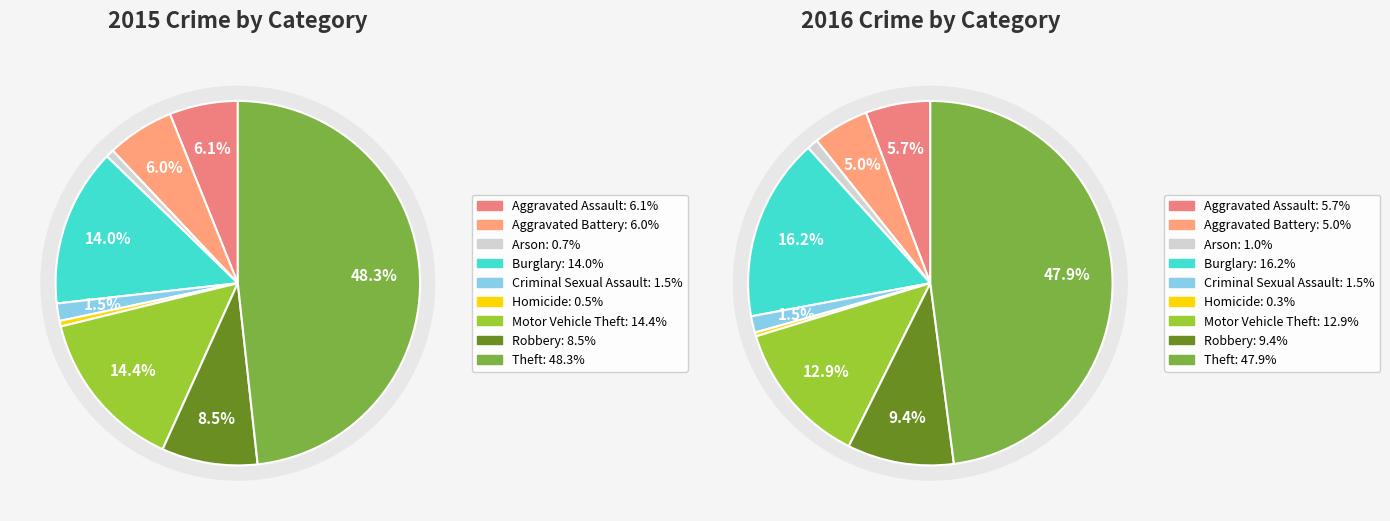

What portion of the pie excludes Burglary?

86.0%